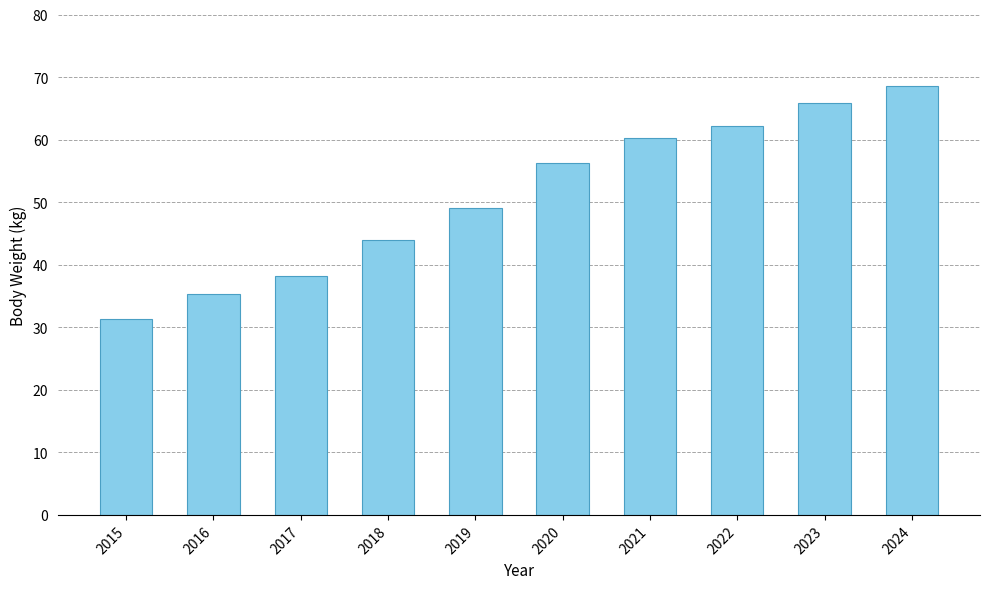

What is the difference between the values at 2022 and 2023?

3.7